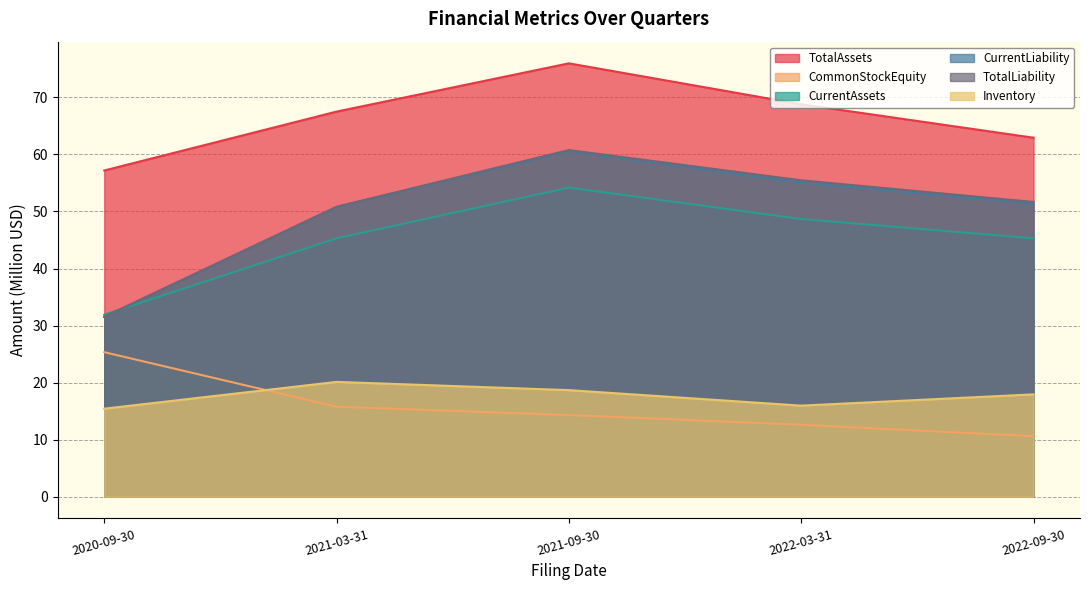

Between which two adjacent categories do CommonStockEquity and Inventory first intersect?

2020-09-30 and 2021-03-31